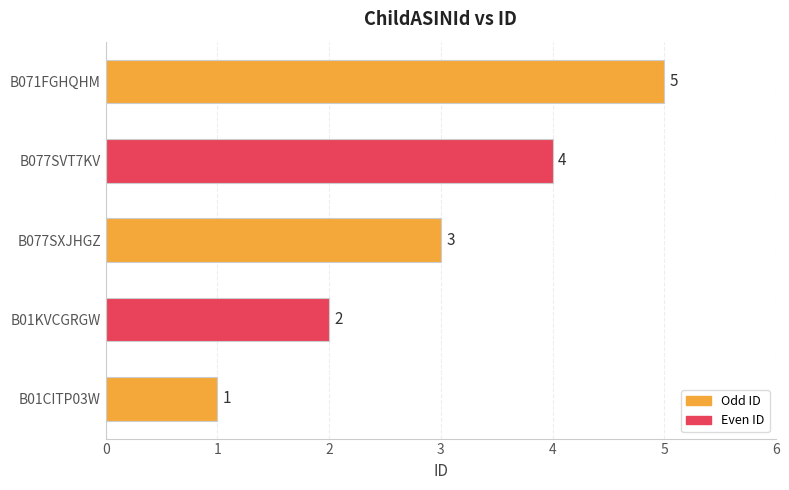

List the labels in order of value, smallest first.

B01CITP03W, B01KVCGRGW, B077SXJHGZ, B077SVT7KV, B071FGHQHM